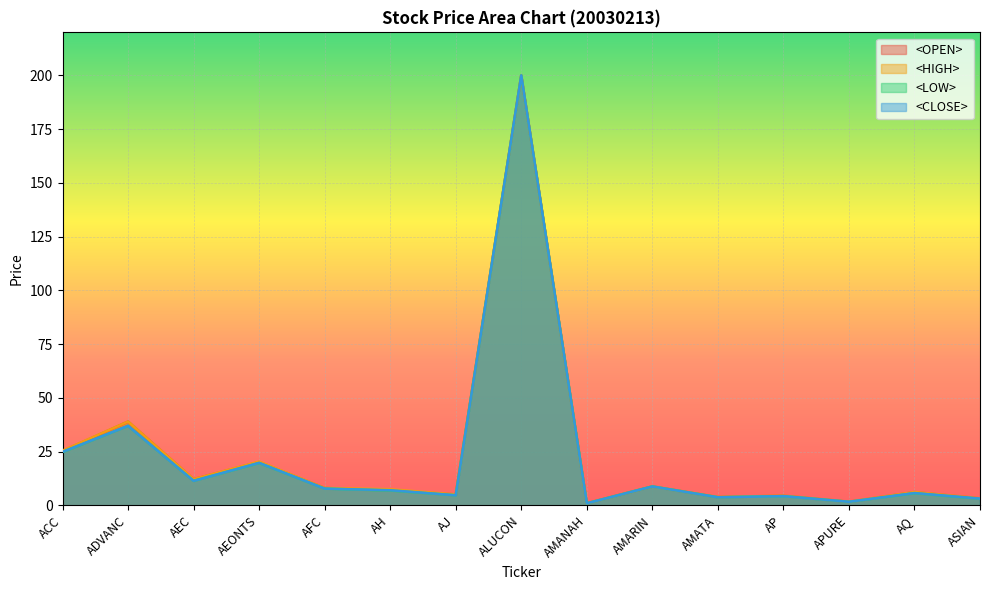

Does the chart display data point markers on the line(s)?

No